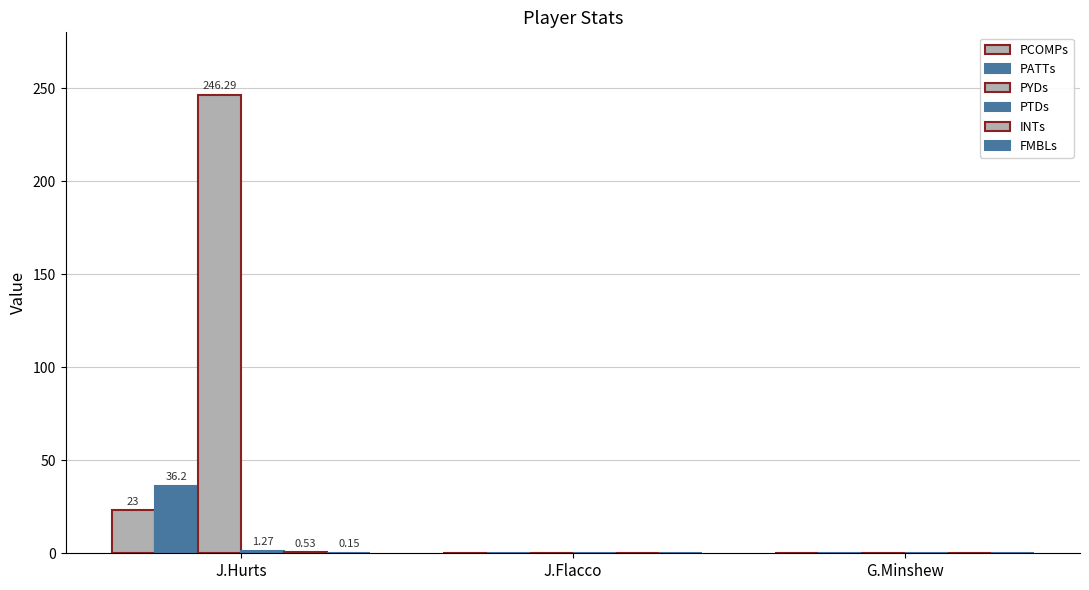

Reading left to right, transcribe all the data shown in this chart.

PCOMPs: 23.0	0.0	0.0
PATTs: 36.2	0.0	0.0
PYDs: 246.3	0.0	0.0
PTDs: 1.3	0.0	0.0
INTs: 0.5	0.0	0.0
FMBLs: 0.1	0.0	0.0